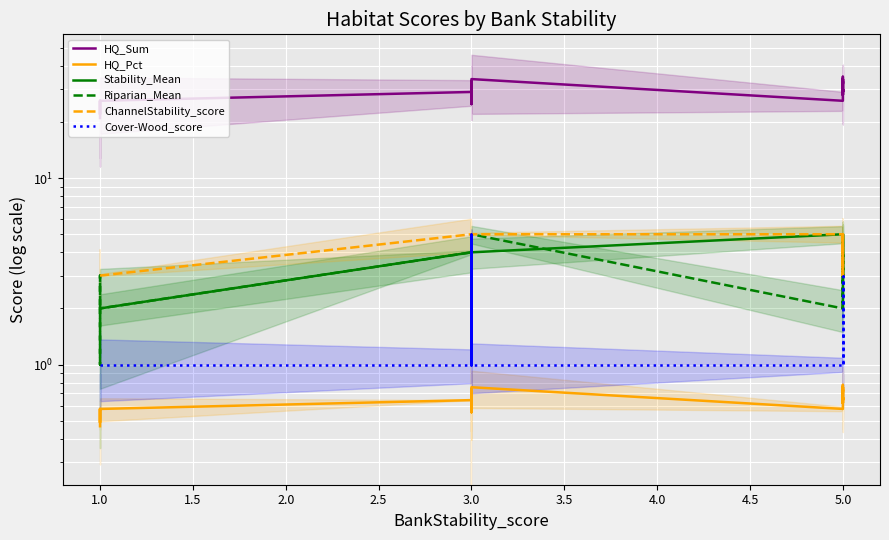

Which series has the widest spread of values?

HQ_Sum